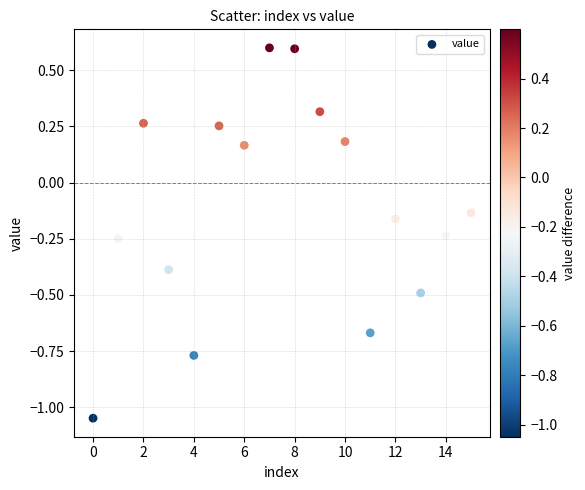

What is the range of Y values (max minus min)?

1.6